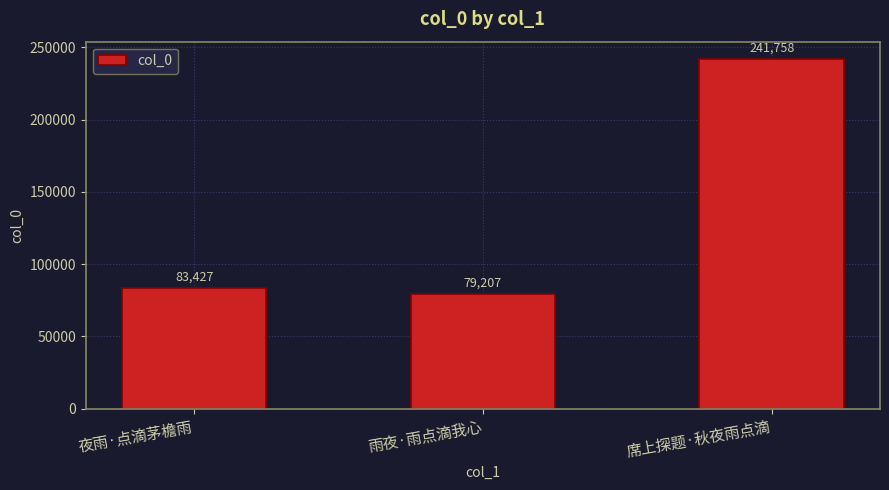

Rank the categories by value from lowest to highest.

雨夜·雨点滴我心, 夜雨·点滴茅檐雨, 席上探题·秋夜雨点滴